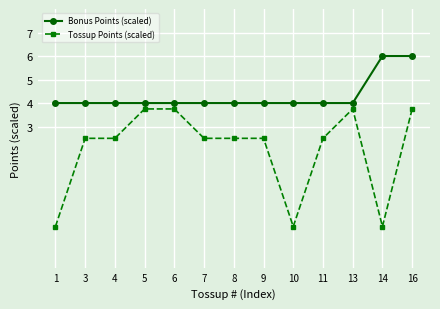

Is the value of Bonus Points (scaled) at 9 greater than the value of Tossup Points (scaled) at 13?

Yes